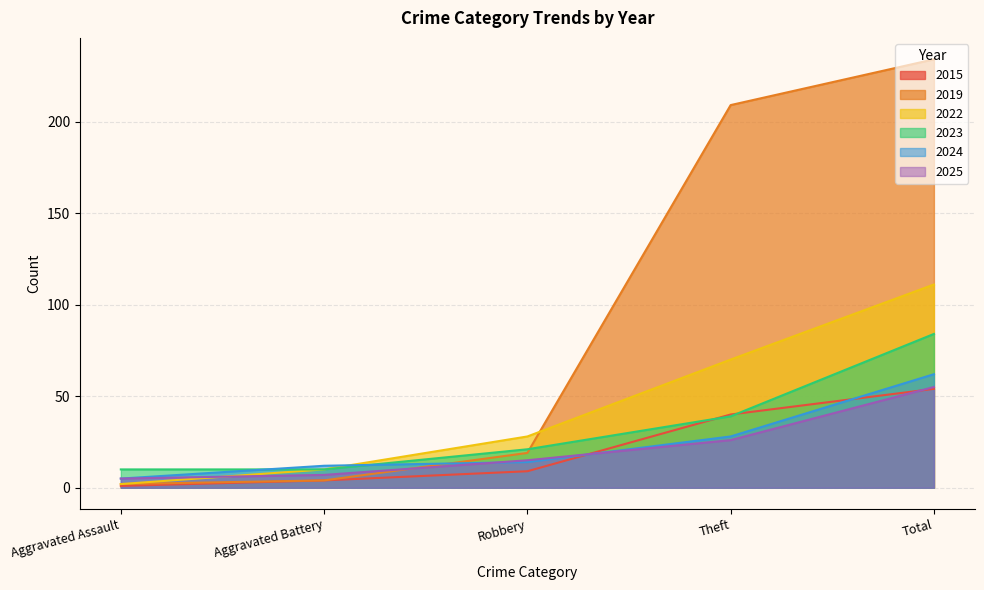

Is it true that 2015 equals 4 at Aggravated Battery?

True